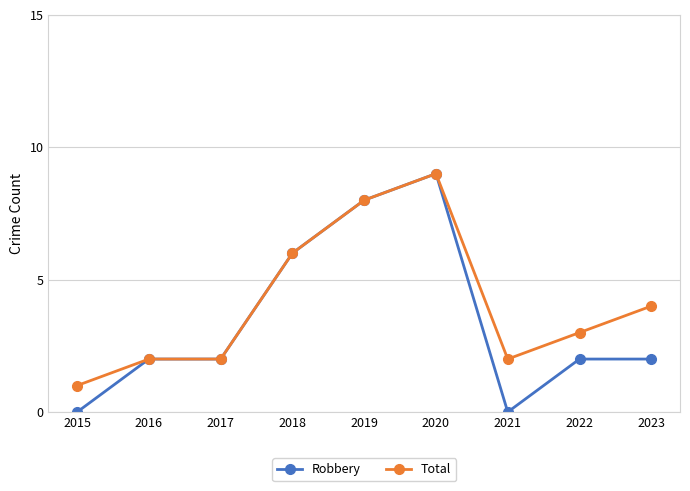

Rank the series by their average value, from highest to lowest.

Total, Robbery